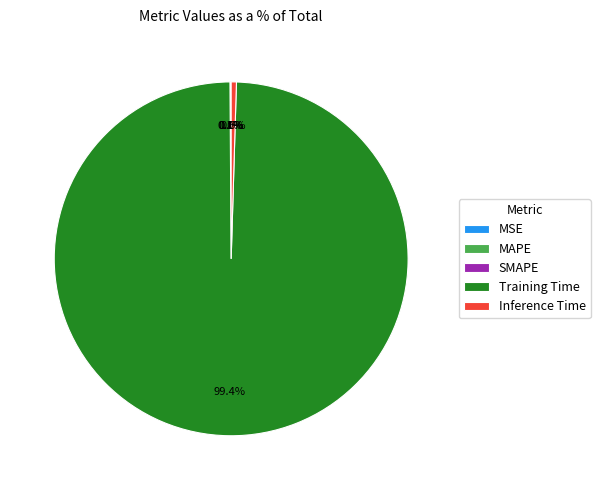

What is the largest slice in the pie chart?

Training Time